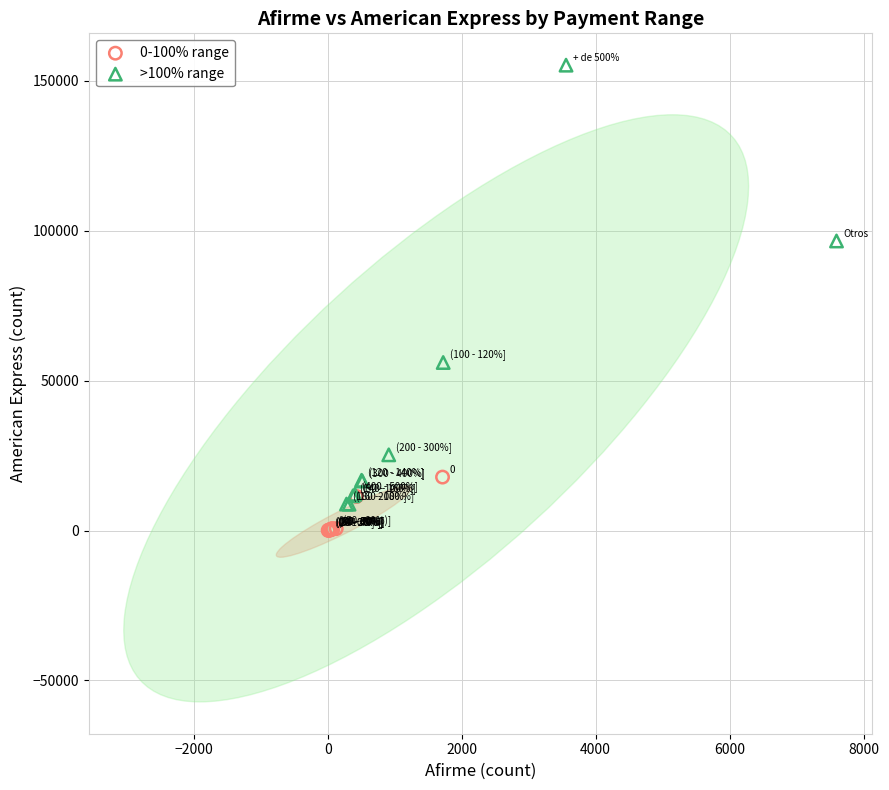

Which series reaches the minimum Y coordinate?

0-100% range